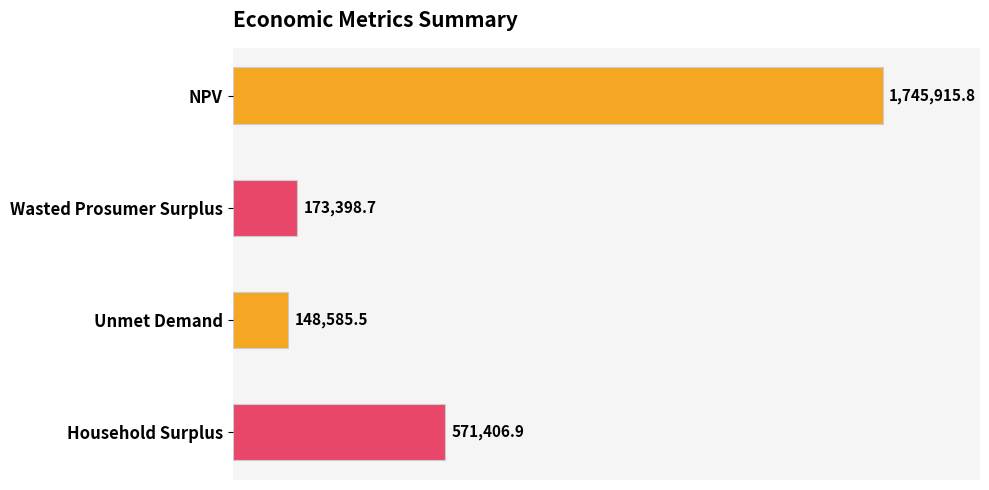

Rank the categories by value from lowest to highest.

Unmet Demand, Wasted Prosumer Surplus, Household Surplus, NPV